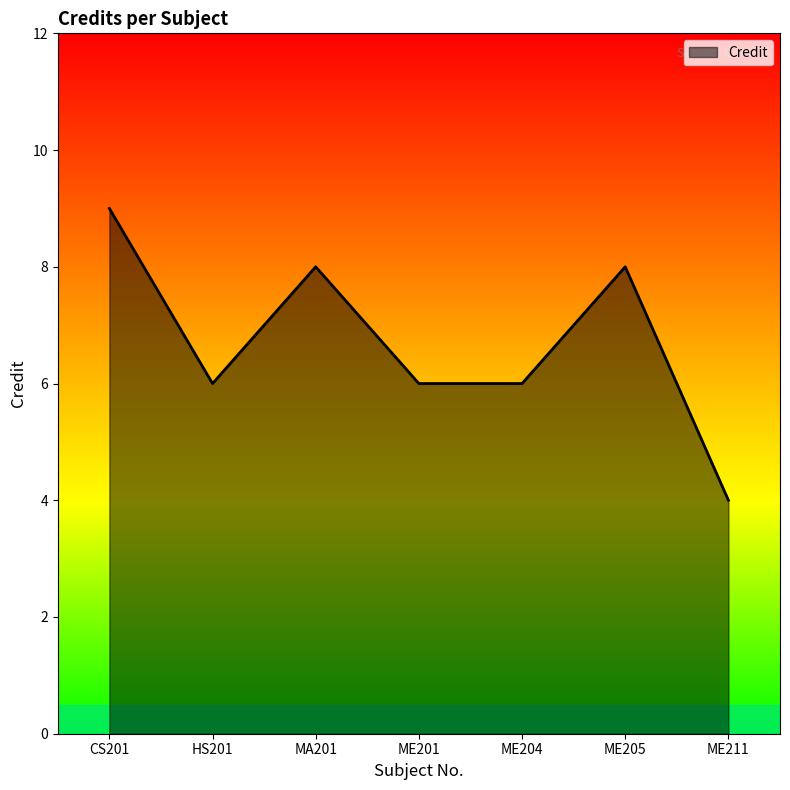

Which label corresponds to the largest value in the chart?

CS201